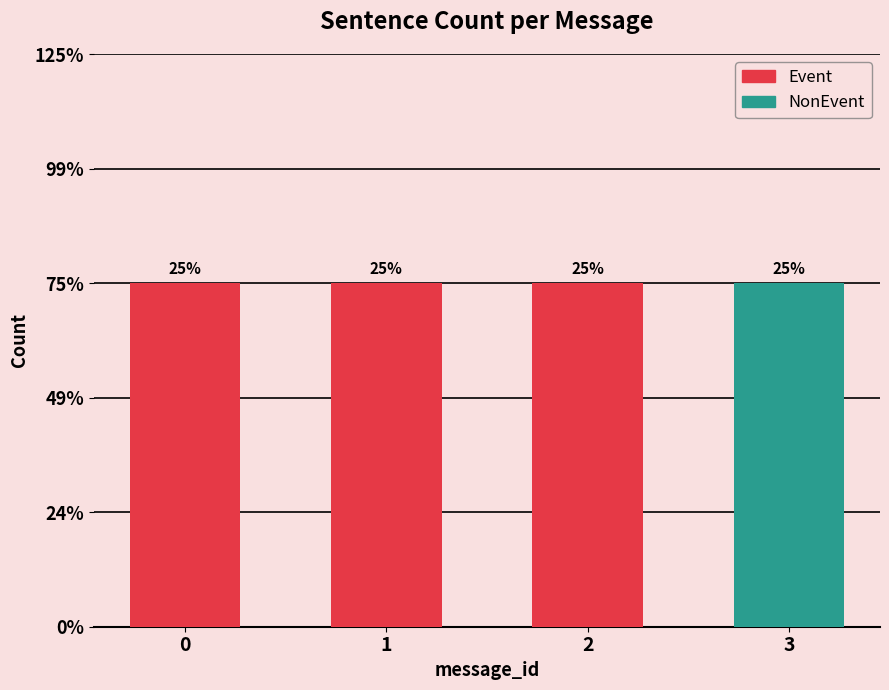

Which series has the widest spread of values?

Event